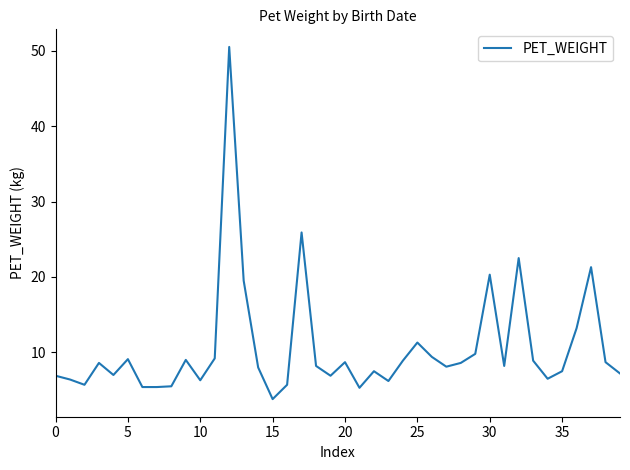

Does the chart have visible grid lines?

No